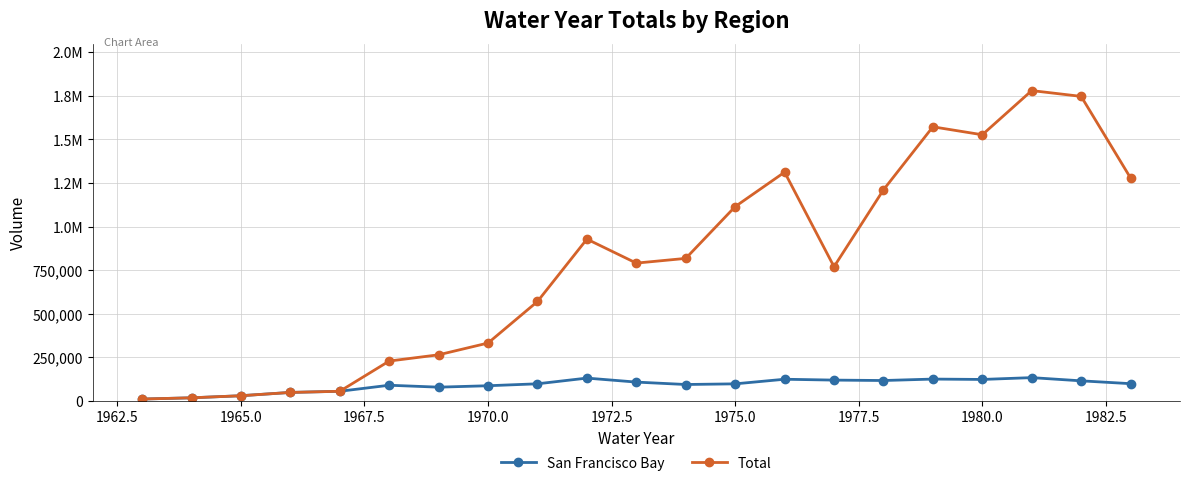

Does the chart have visible grid lines?

Yes